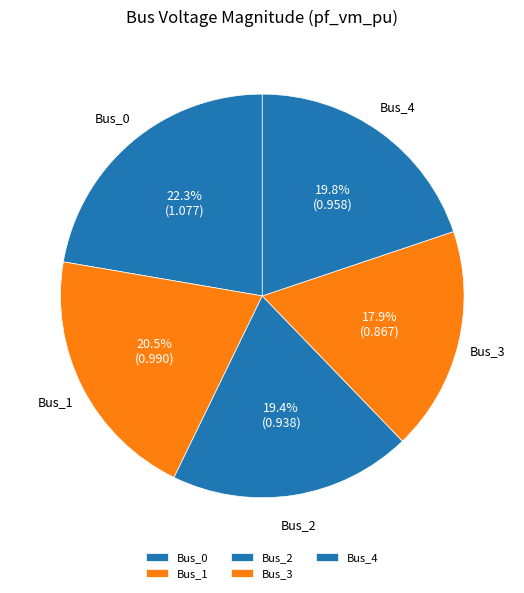

The Bus_4 slice represents 20% of the pie. True or false?

True